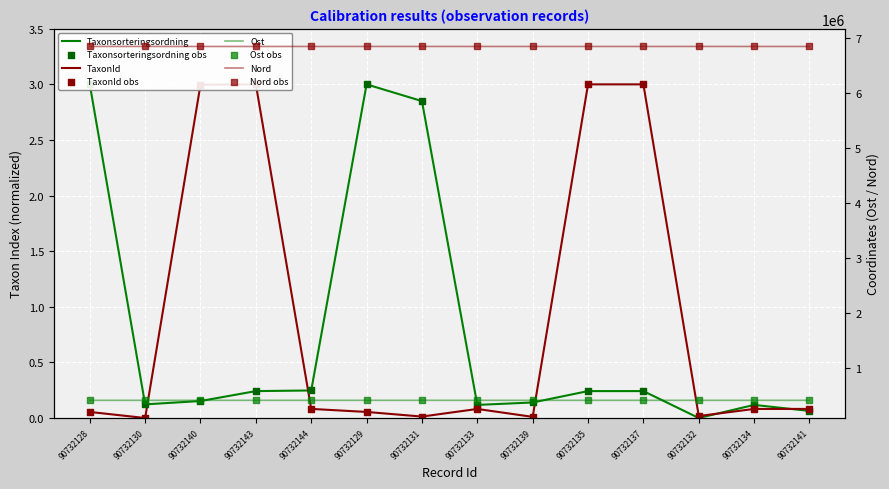

At which category is the sum across all series the highest?

90732131